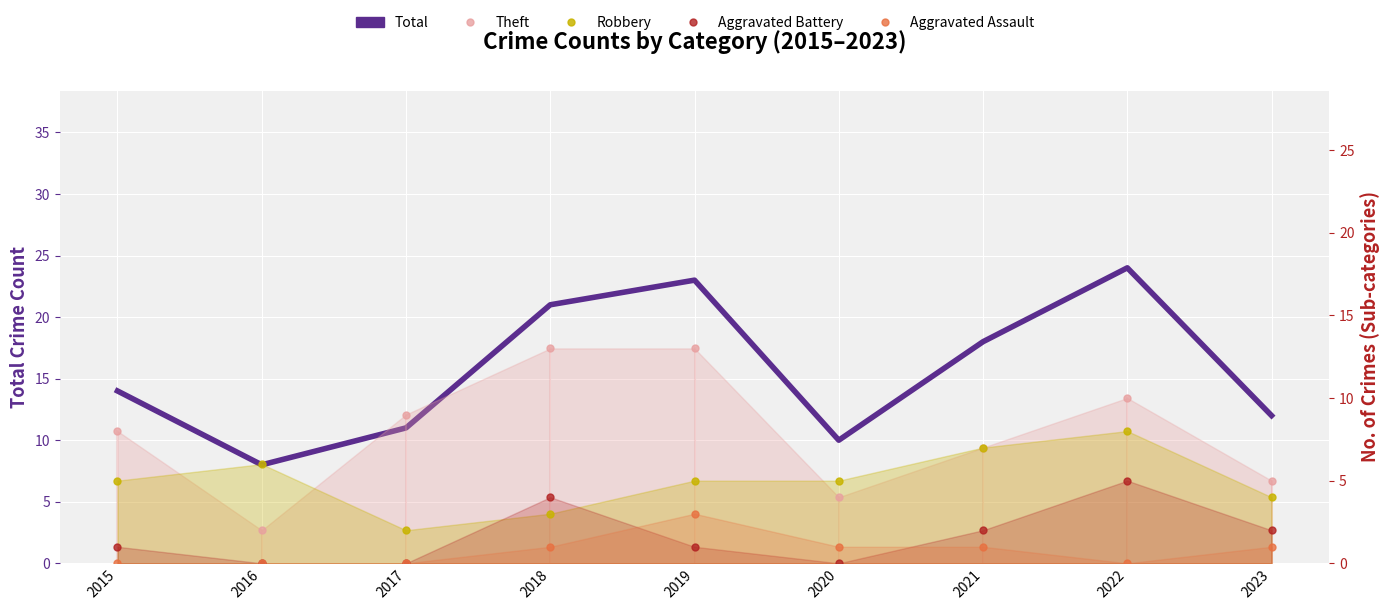

Which series has the largest range (max minus min)?

Total